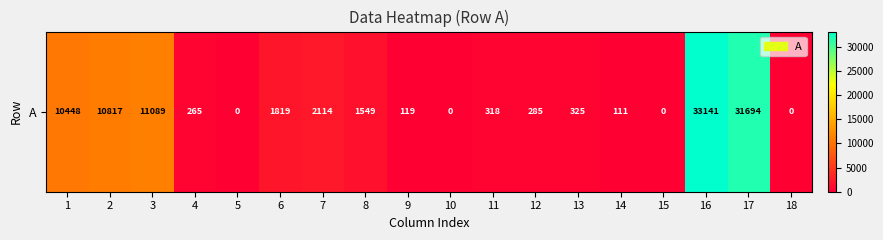

Count the number of data series in this chart.

1